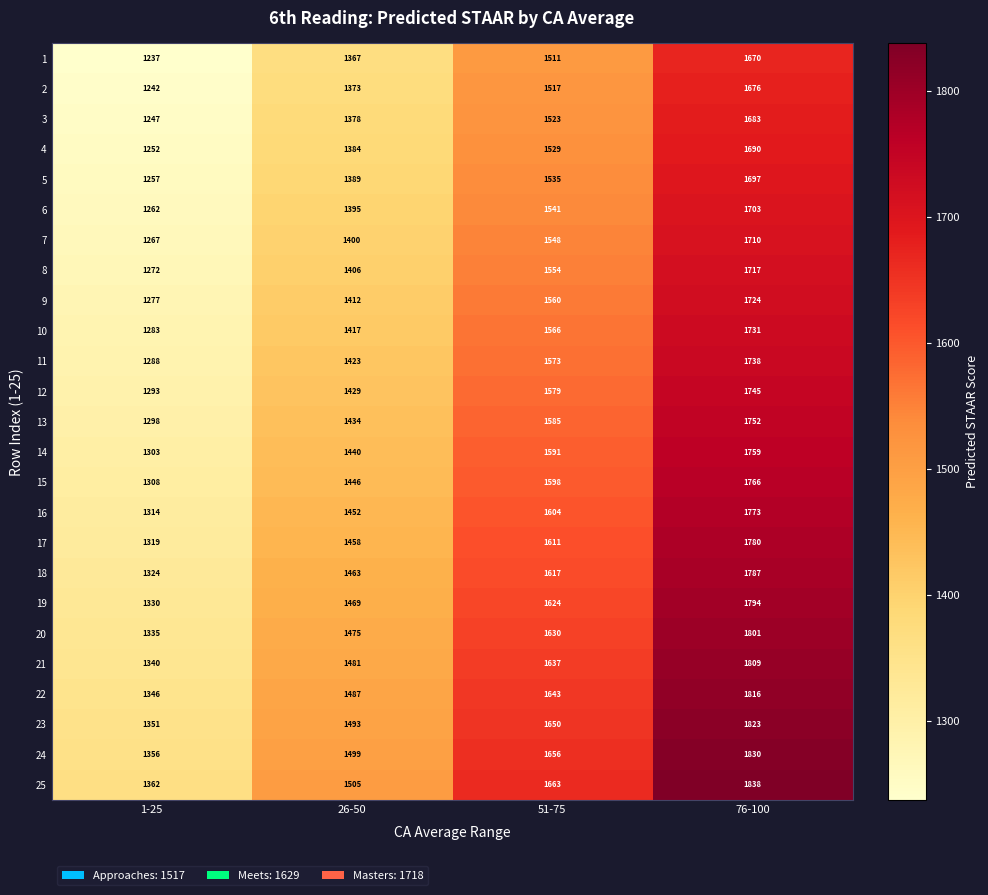

The 10 series shows 1417 at 26-50. True or false?

True